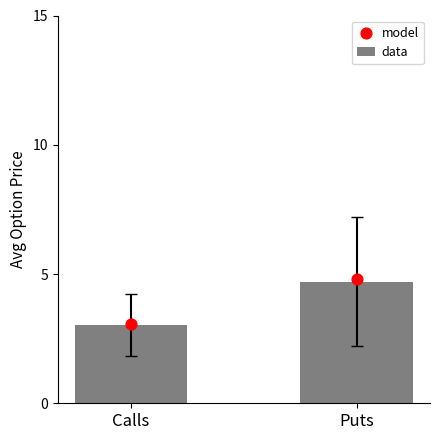

Which series has the largest Y range (max minus min)?

model